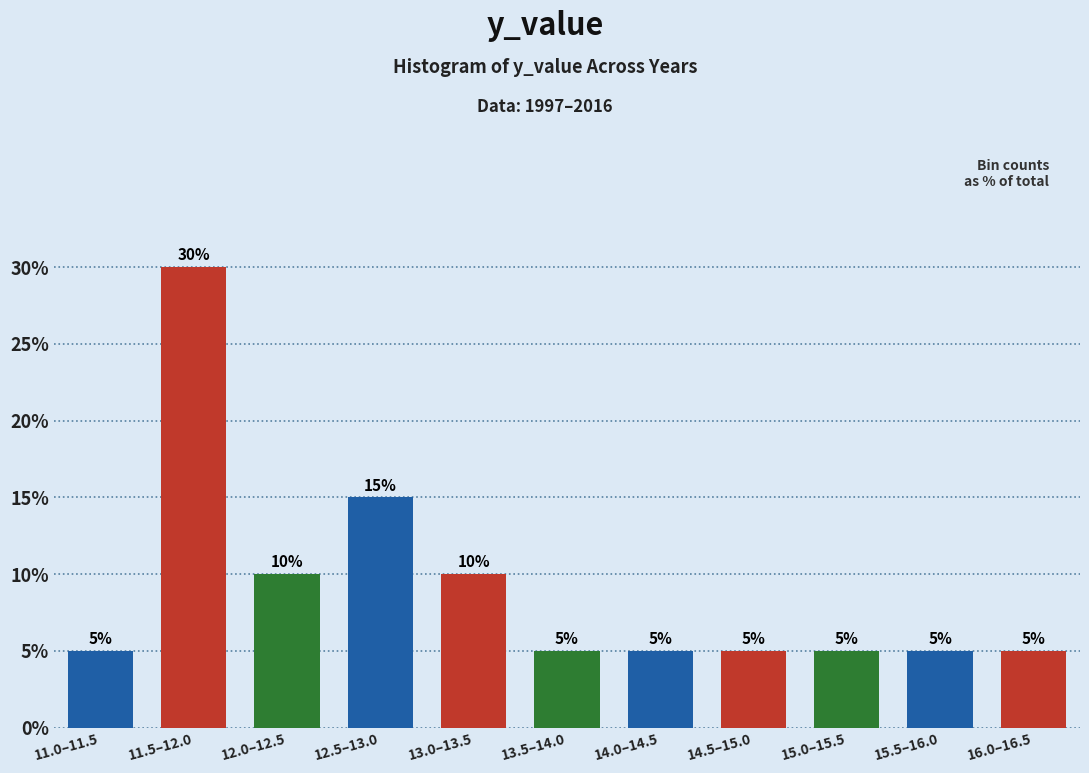

Does the chart contain any negative values?

No